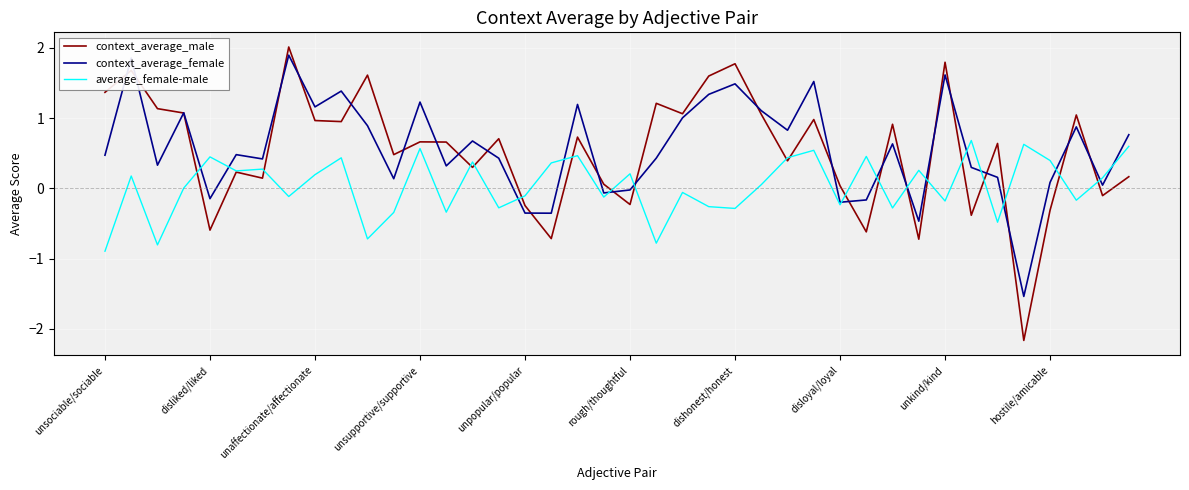

Which series has the largest range (max minus min)?

context_average_male